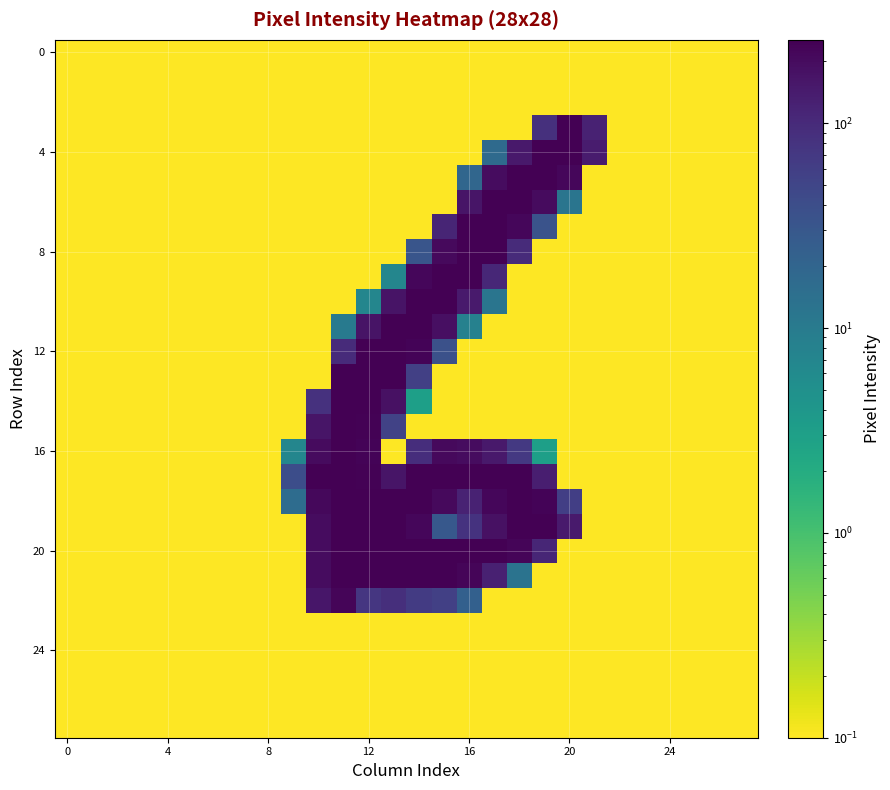

How many data points does each series have?

28